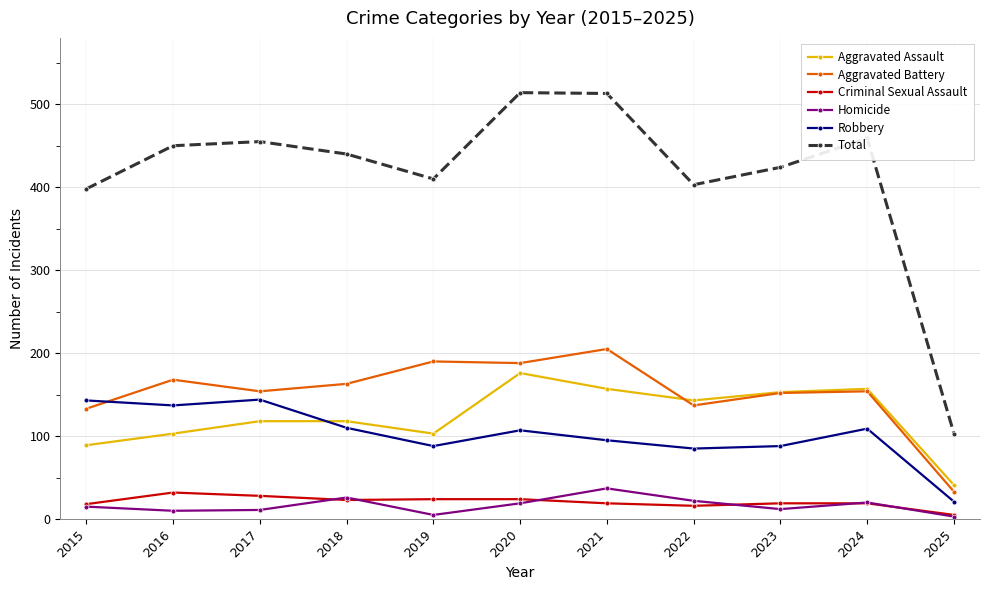

At which category does Aggravated Assault reach its first local valley?

2019